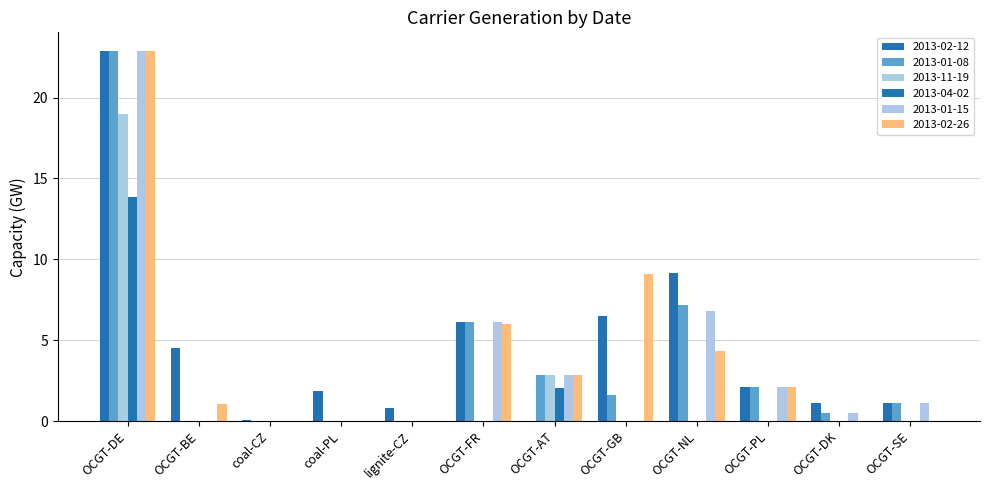

Does the chart contain stacked bars?

No